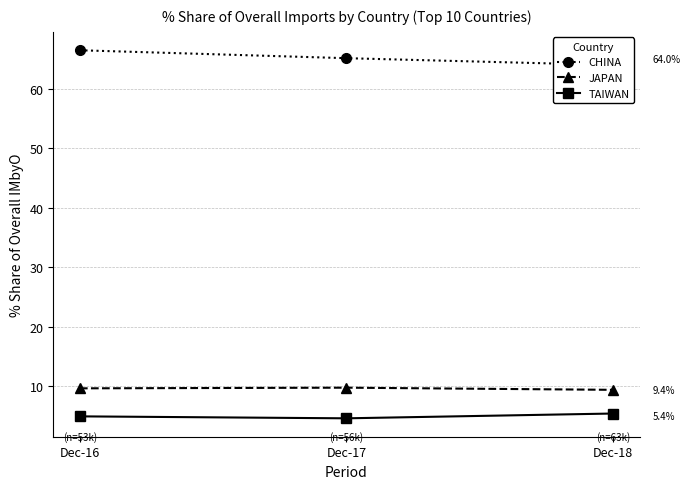

Reading right to left, extract all data points from this chart.

CHINA: 64.0	65.2	66.5
JAPAN: 9.4	9.7	9.6
TAIWAN: 5.4	4.6	4.9